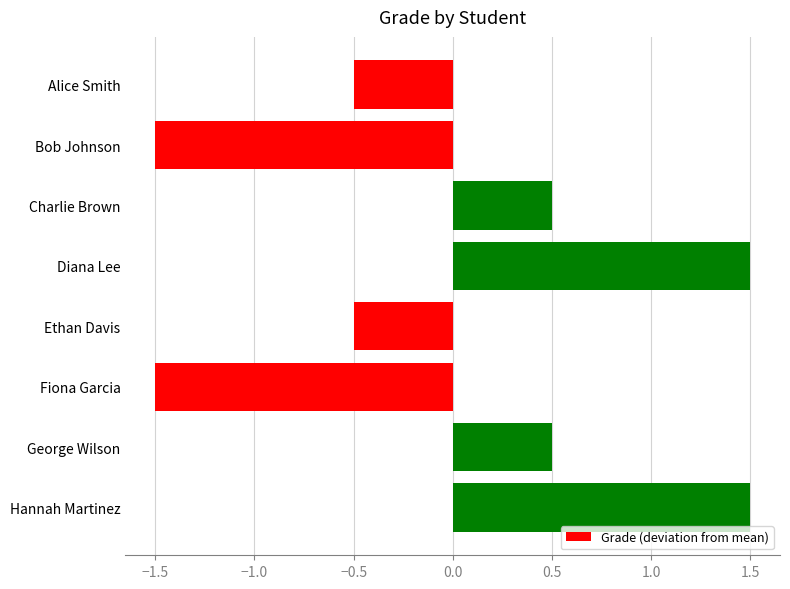

Is it true that the value at Diana Lee is 2.4?

False